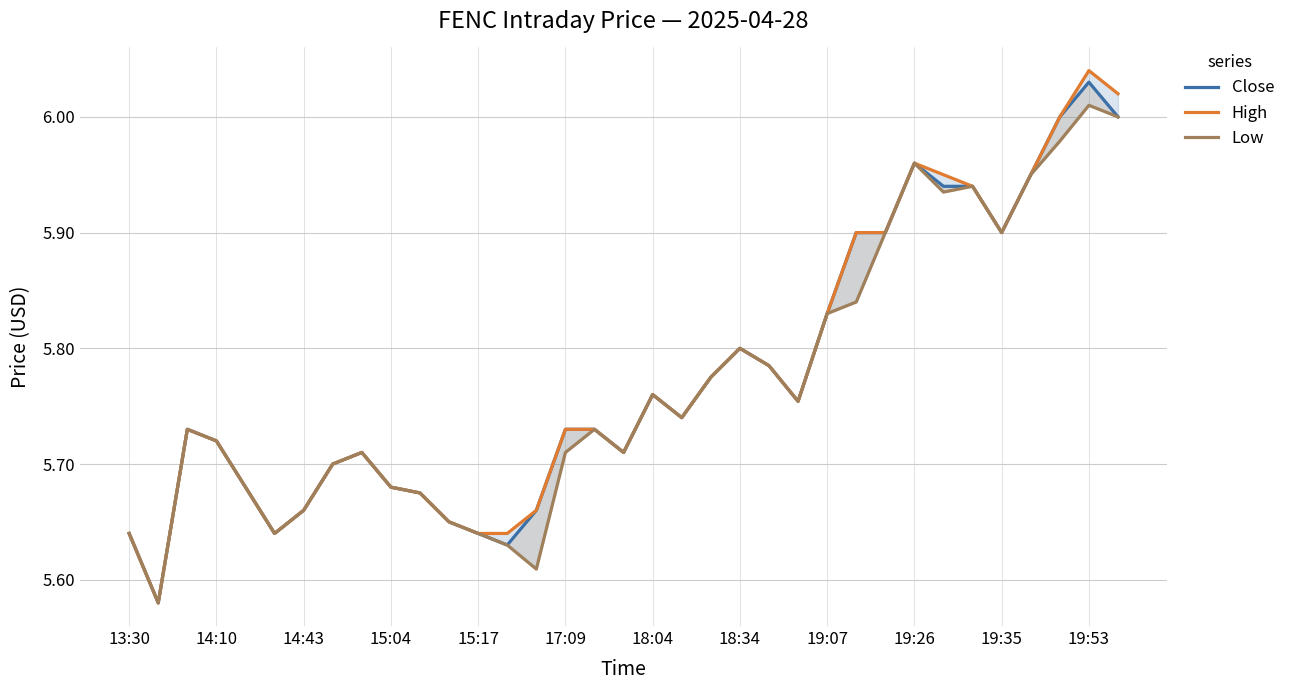

What is the minimum value for High?

5.6